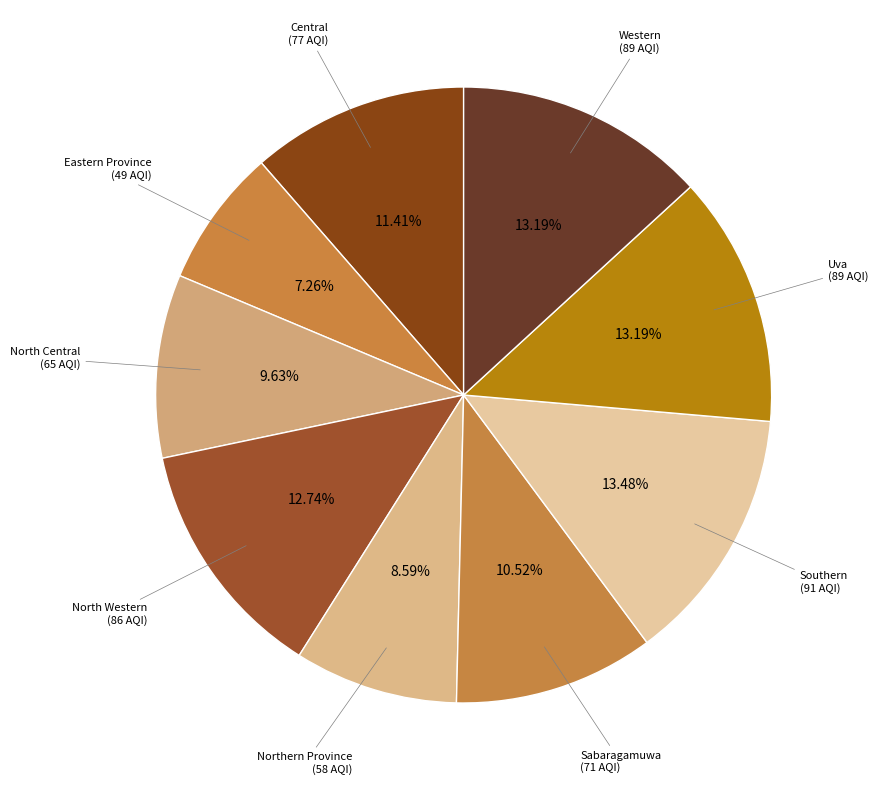

How many segments does this pie chart have?

9